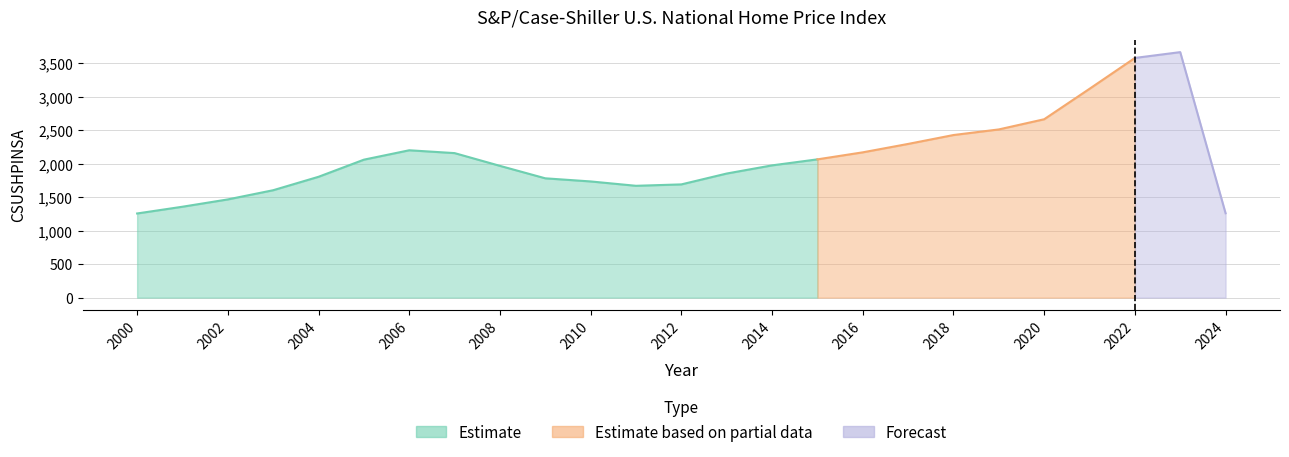

Where is the data nearest to the value 2462?

2018